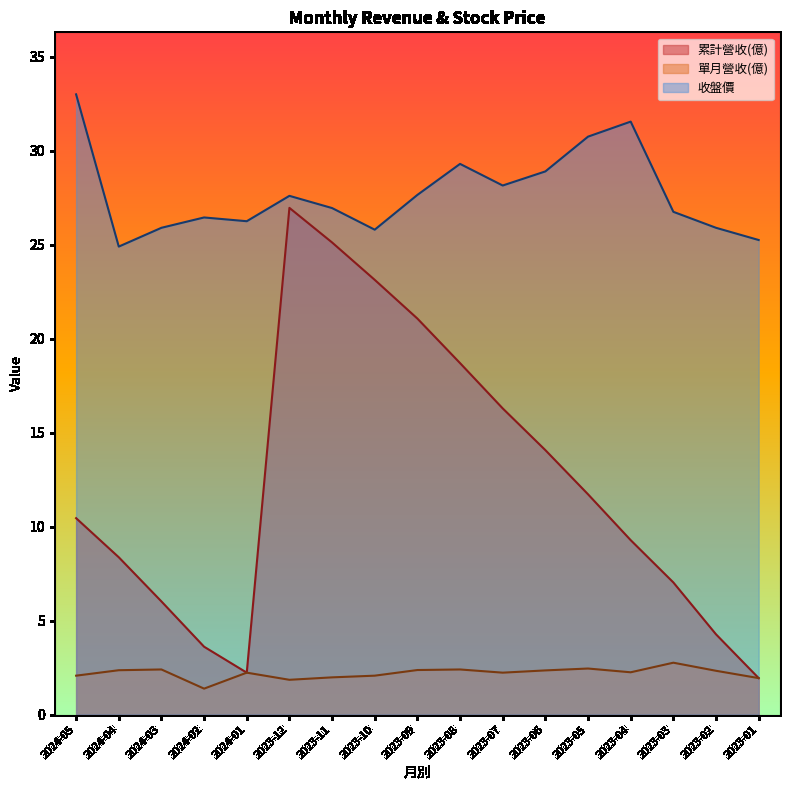

Rank the categories by 累計營收(億) value from highest to lowest.

2023-12, 2023-11, 2023-10, 2023-09, 2023-08, 2023-07, 2023-06, 2023-05, 2024-05, 2023-04, 2024-04, 2023-03, 2024-03, 2023-02, 2024-02, 2024-01, 2023-01